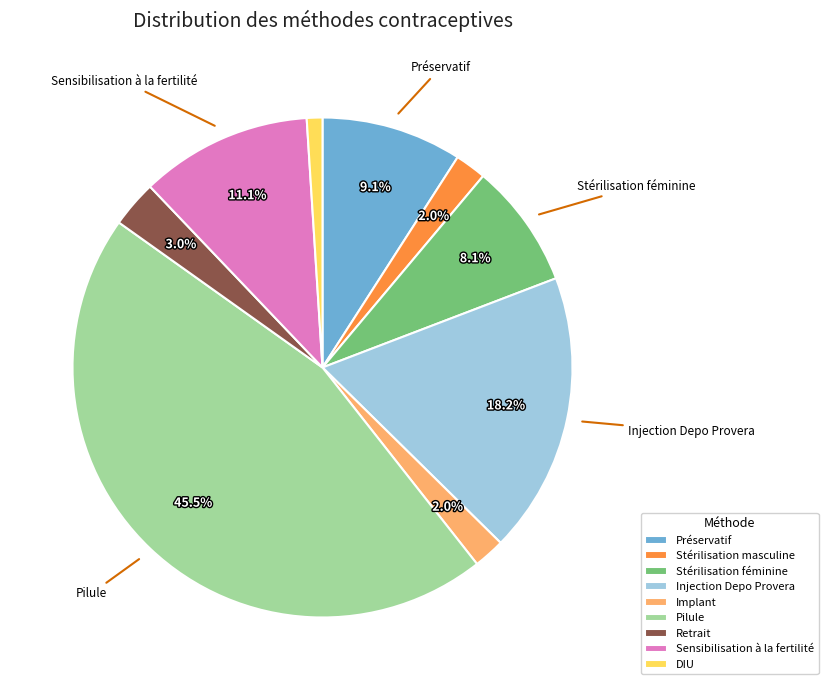

Is it true that Stérilisation féminine is 8% of the pie?

True